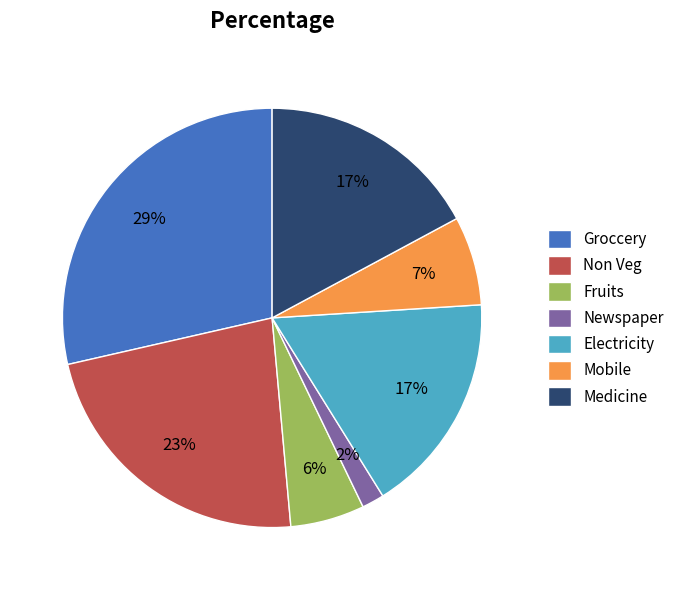

Which has a higher value, Medicine or Mobile?

Medicine